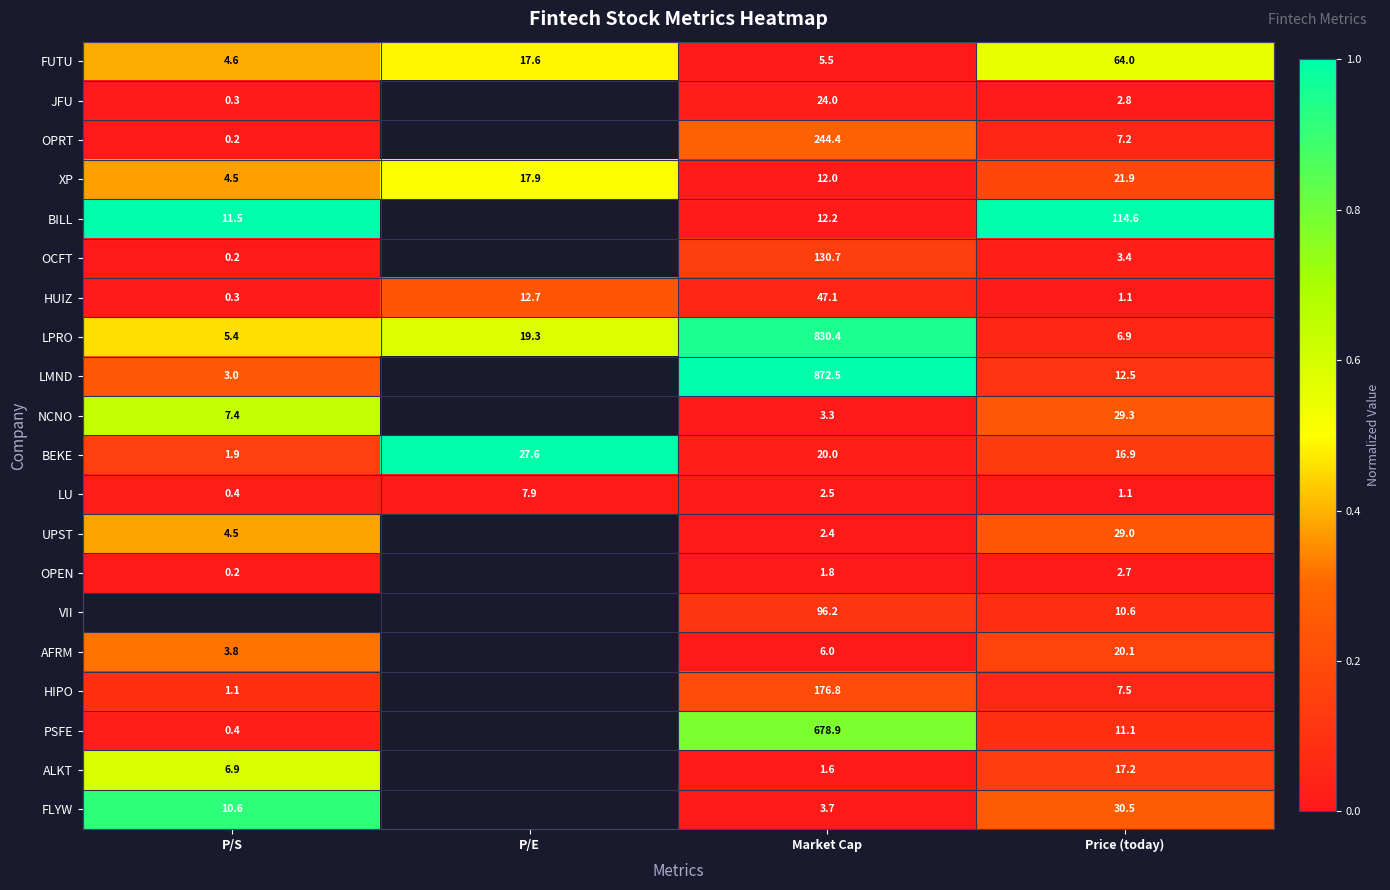

How many values in the XP series exceed 17?

2